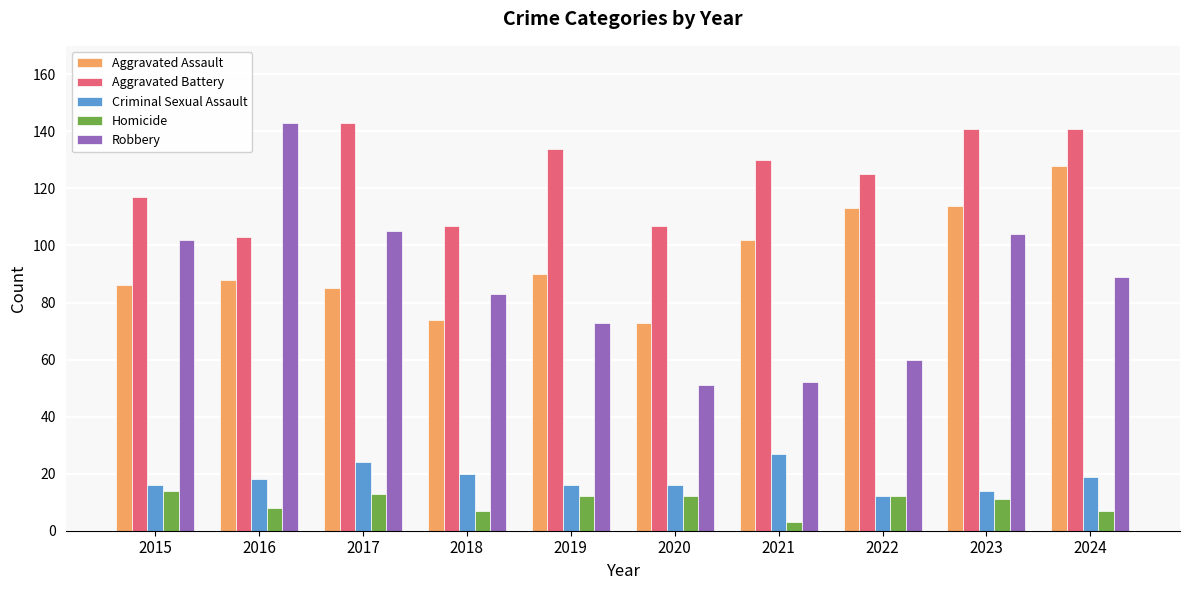

How many groups of bars are there?

10